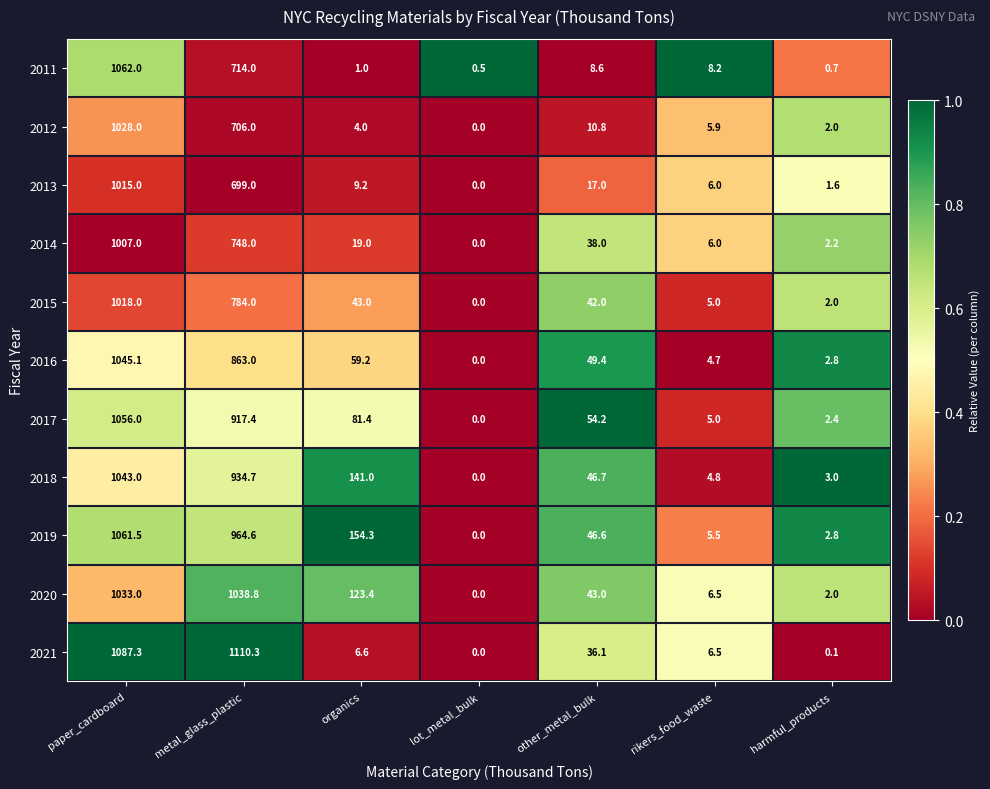

What is the spread (max minus min) of values at organics?

153.3